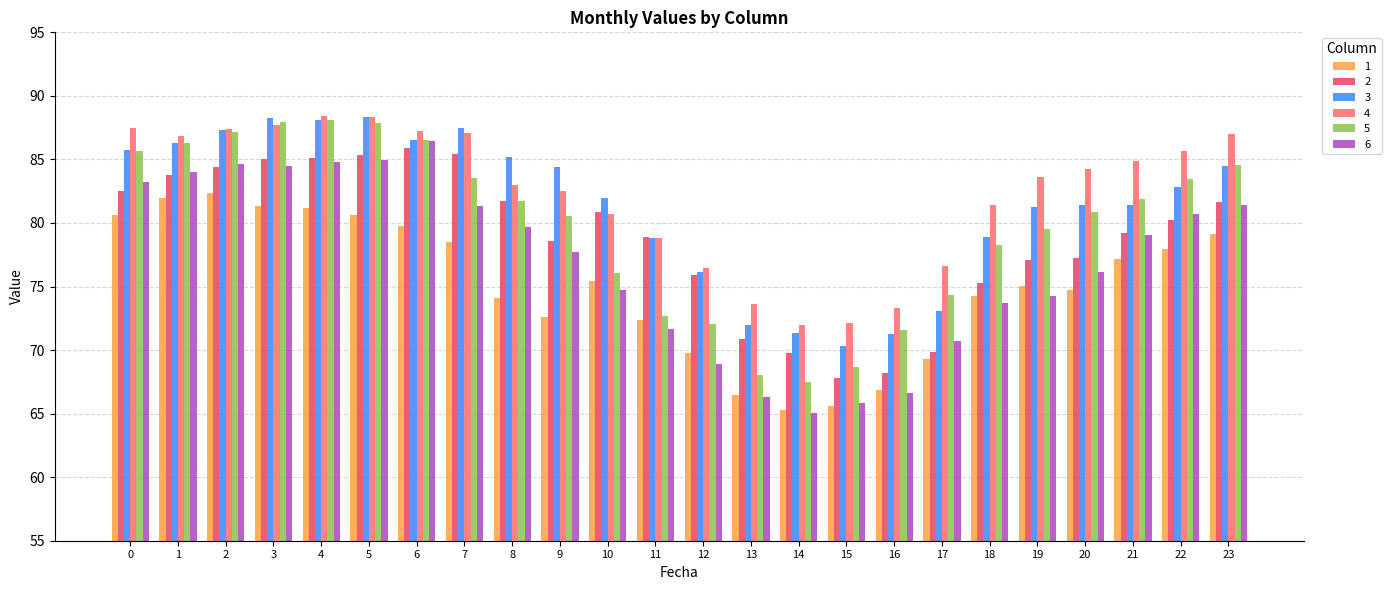

At which category does the chart reach its minimum across all series?

14